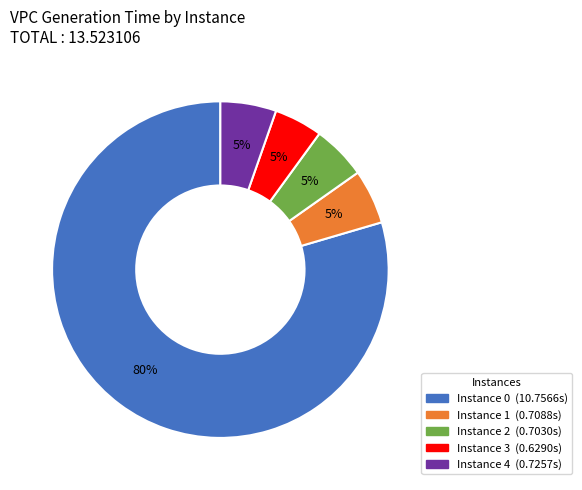

Is the sum of Instance 3 (0.6290s) and Instance 0 (10.7566s) greater than half?

Yes